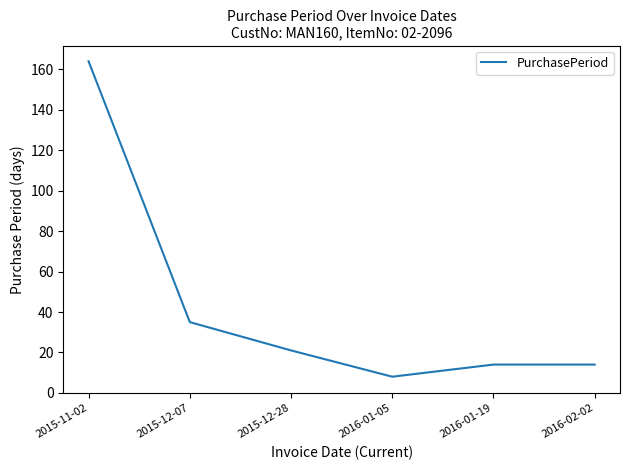

Does the chart display data point markers on the line(s)?

No